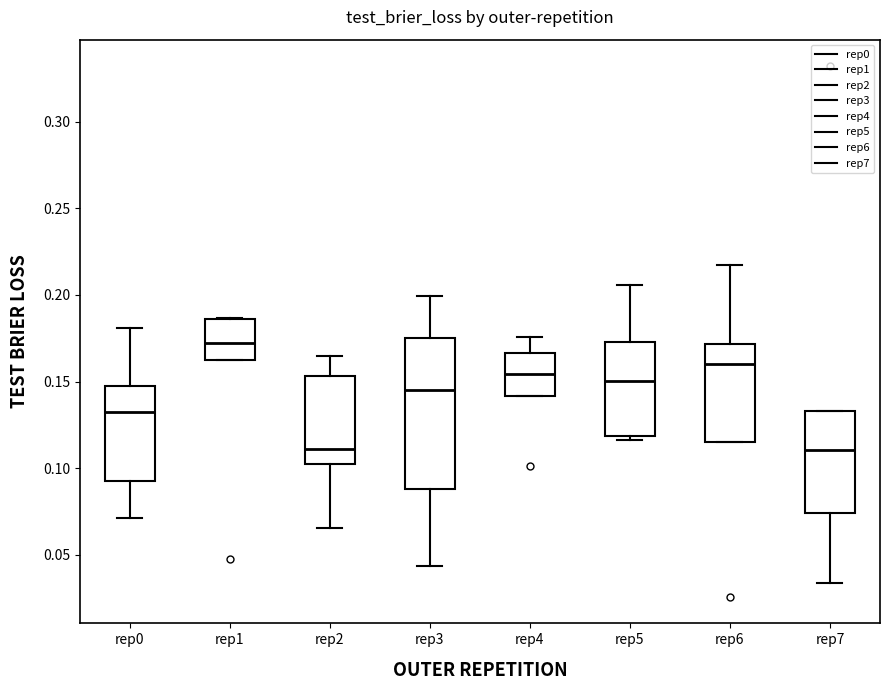

Reading left to right, read every box against the y-axis: the position of its median line, the range the box covers, and the ends of its whiskers. The values are not printed on the chart, so give them approximately, as read against the axis.

rep0: median 0.135, box 0.095 to 0.145, whiskers 0.070 to 0.180
rep1: median 0.170, box 0.160 to 0.185, whiskers 0.160 to 0.185
rep2: median 0.110, box 0.100 to 0.155, whiskers 0.065 to 0.165
rep3: median 0.145, box 0.090 to 0.175, whiskers 0.045 to 0.200
rep4: median 0.155, box 0.140 to 0.165, whiskers 0.140 to 0.175
rep5: median 0.150, box 0.120 to 0.175, whiskers 0.115 to 0.205
rep6: median 0.160, box 0.115 to 0.170, whiskers 0.115 to 0.215
rep7: median 0.110, box 0.075 to 0.135, whiskers 0.035 to 0.135